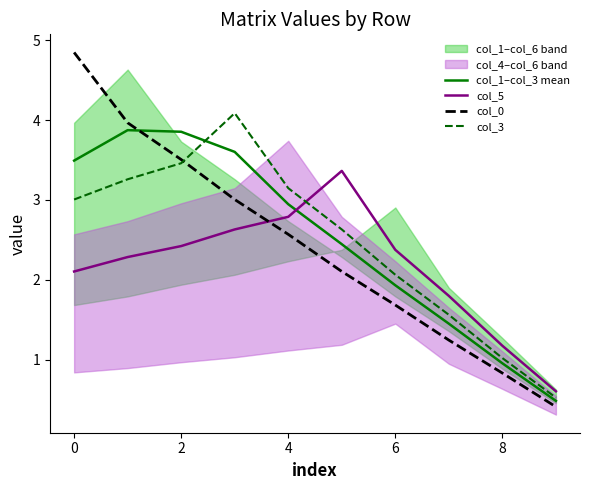

True or false: col_0 has more than 2 interior local peaks.

False